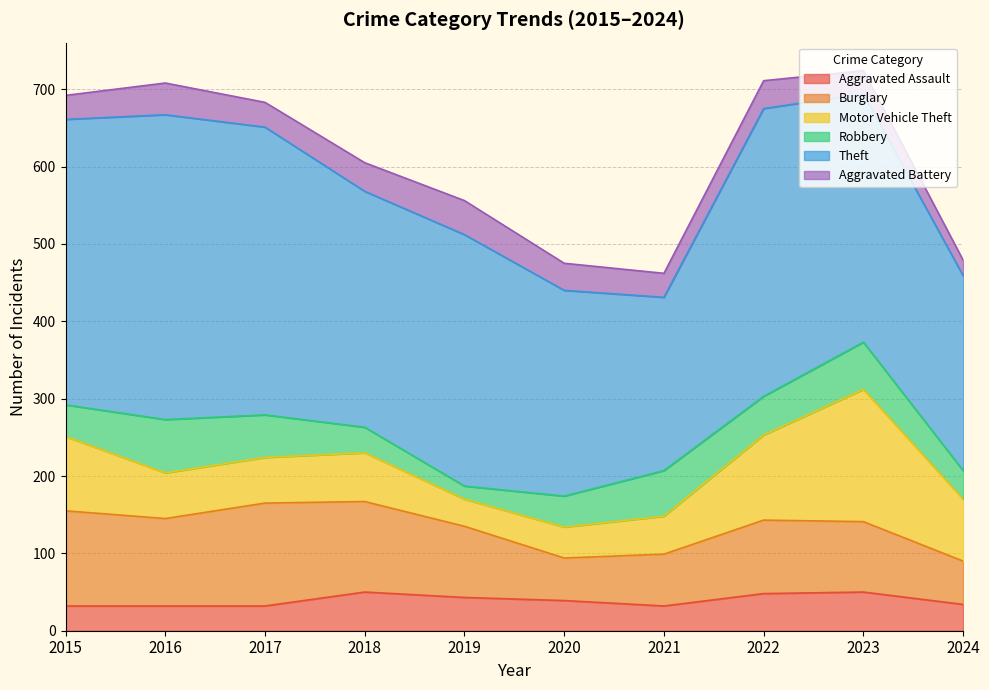

How many lines are shown in the chart?

6